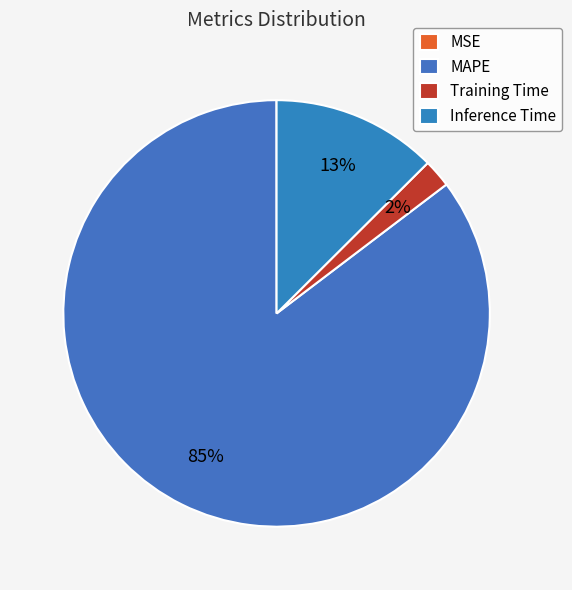

How many slices are in this pie chart?

4